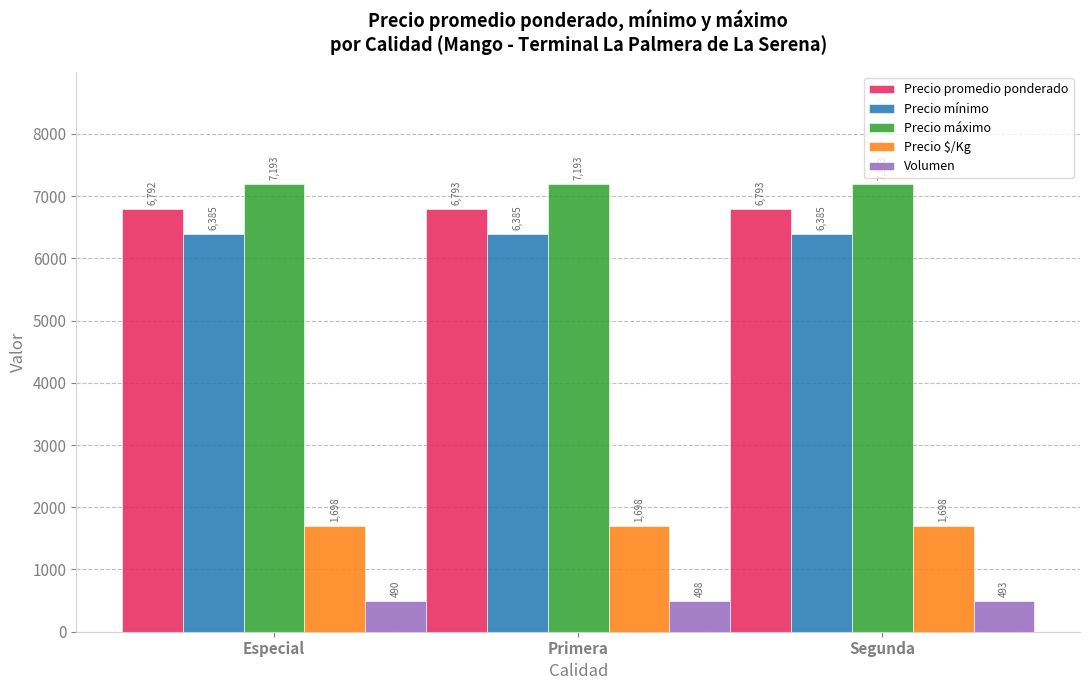

How many bars are there in each group?

5